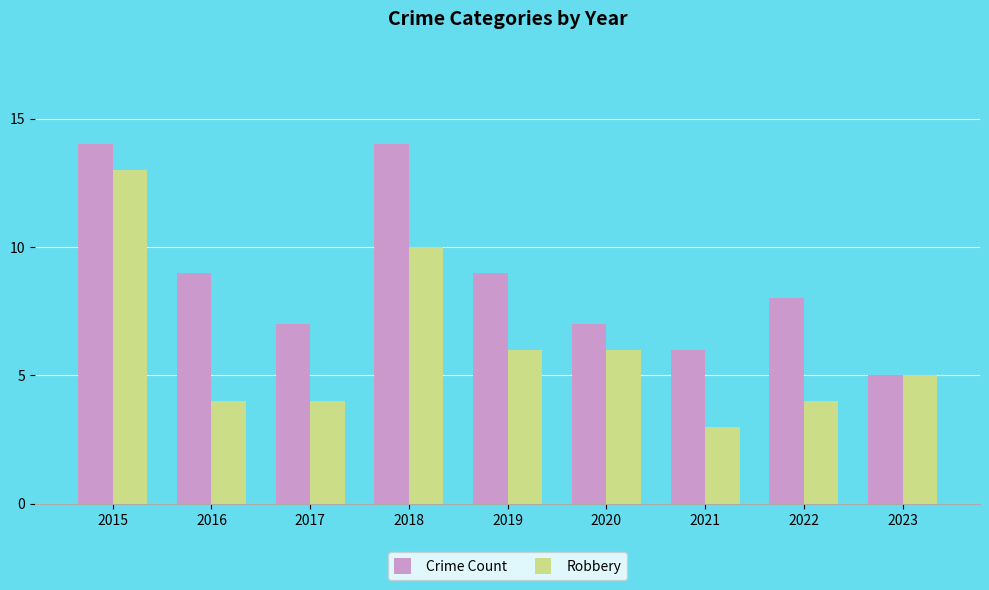

How many data points in Robbery are less than 5?

4